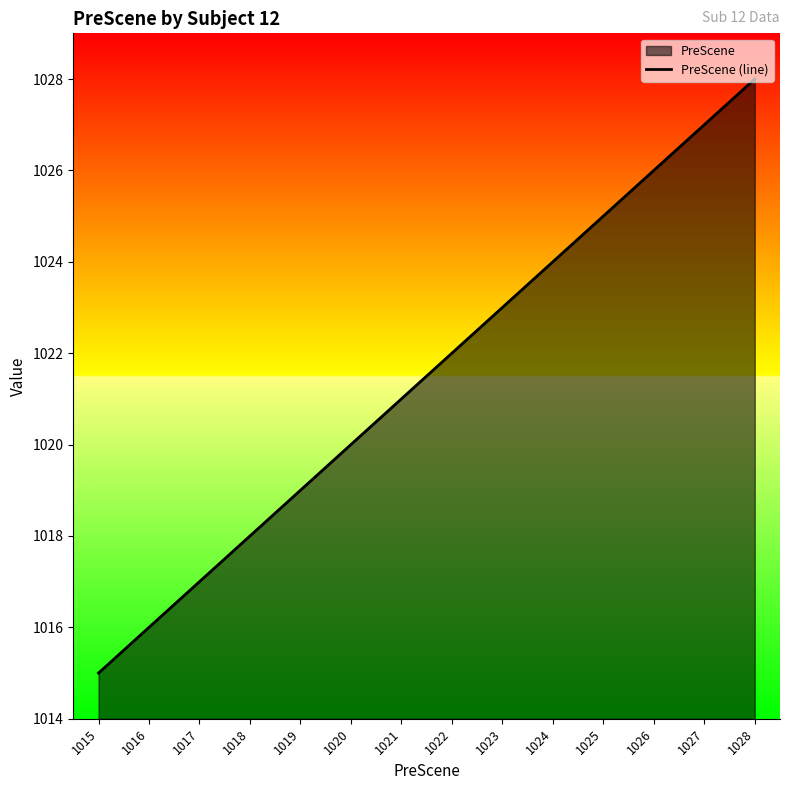

Between 1026 and 1018, which is larger?

1026